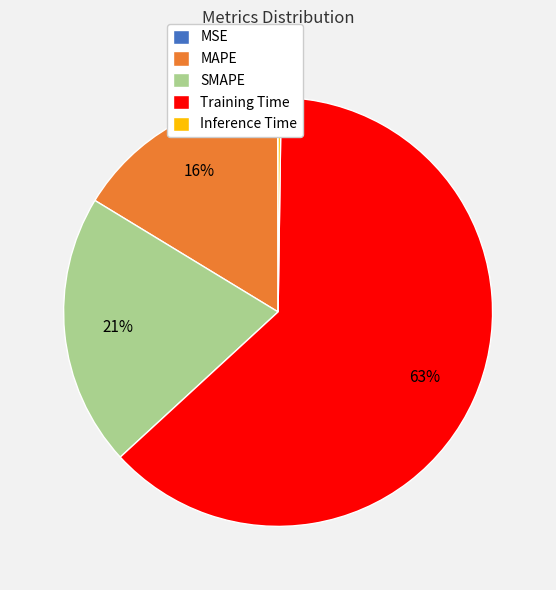

Between MAPE and SMAPE, which is larger?

SMAPE